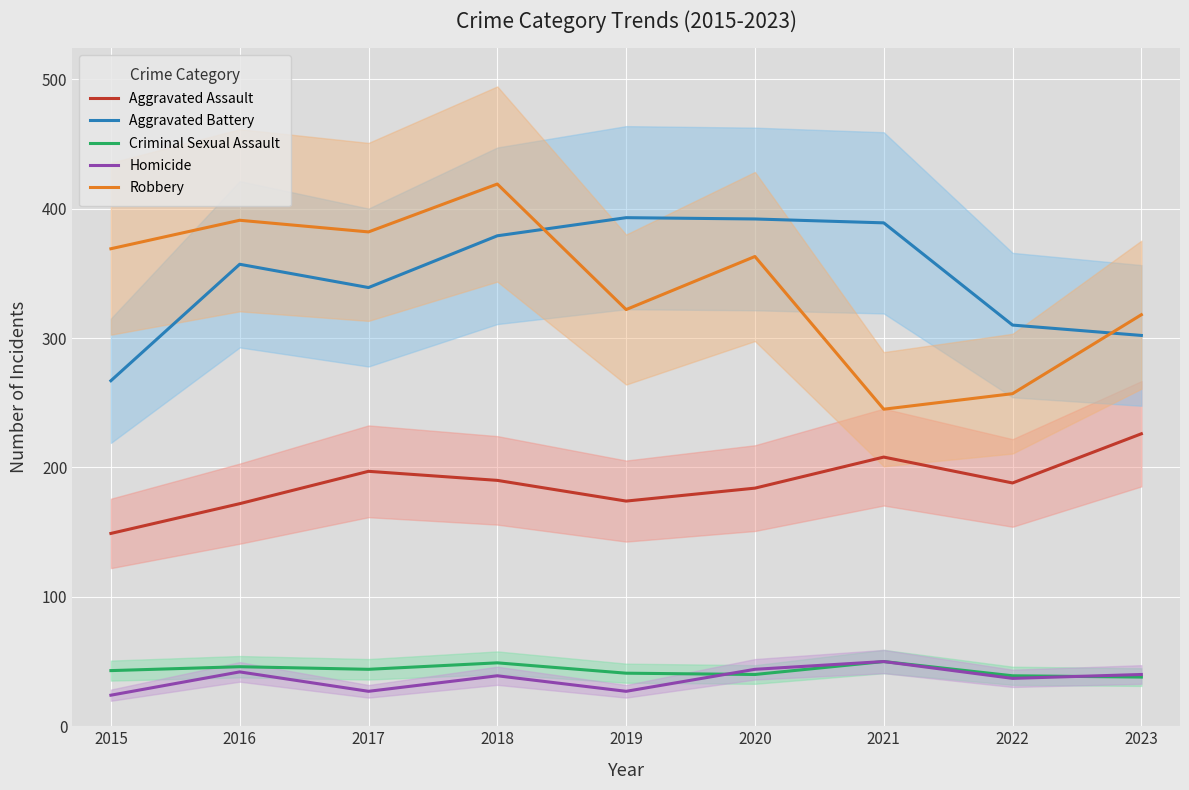

Reading left to right, extract all data points from this chart.

Aggravated Assault: 2015=149	2016=172	2017=197	2018=190	2019=174	2020=184	2021=208	2022=188	2023=226
Aggravated Battery: 2015=267	2016=357	2017=339	2018=379	2019=393	2020=392	2021=389	2022=310	2023=302
Criminal Sexual Assault: 2015=43	2016=46	2017=44	2018=49	2019=41	2020=40	2021=50	2022=39	2023=38
Homicide: 2015=24	2016=42	2017=27	2018=39	2019=27	2020=44	2021=50	2022=37	2023=40
Robbery: 2015=369	2016=391	2017=382	2018=419	2019=322	2020=363	2021=245	2022=257	2023=318